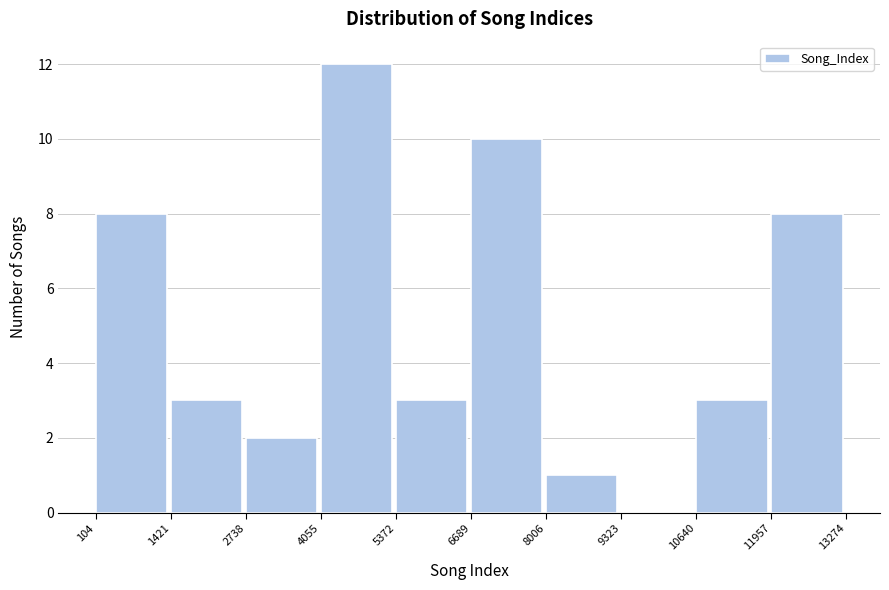

Reading left to right, transcribe this chart: for each bar, give the range it covers on the x-axis and its height. The values are not printed on the chart, so give them approximately, as read against the axis.

104 to 1421: 8
1421 to 2738: 3
2738 to 4055: 2
4055 to 5372: 12
5372 to 6689: 3
6689 to 8006: 10
8006 to 9323: 1
9323 to 10640: 0
10640 to 11957: 3
11957 to 13274: 8